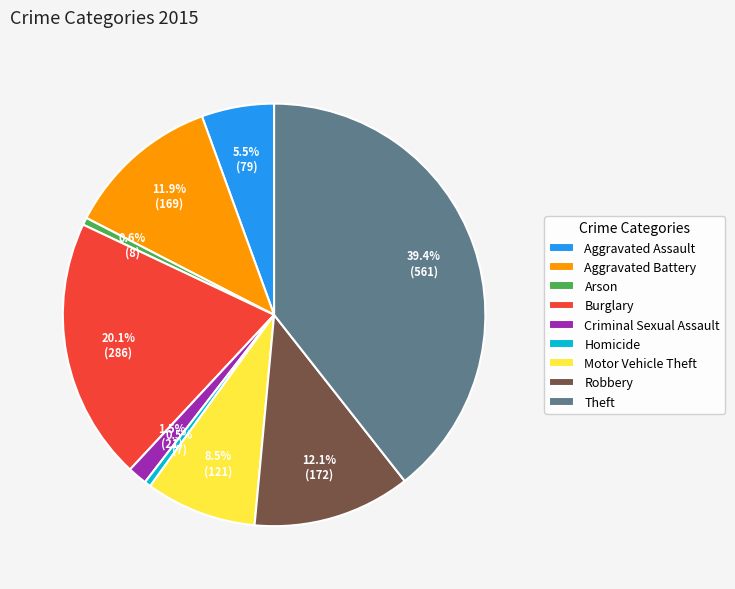

Count the number of slices in the pie.

9